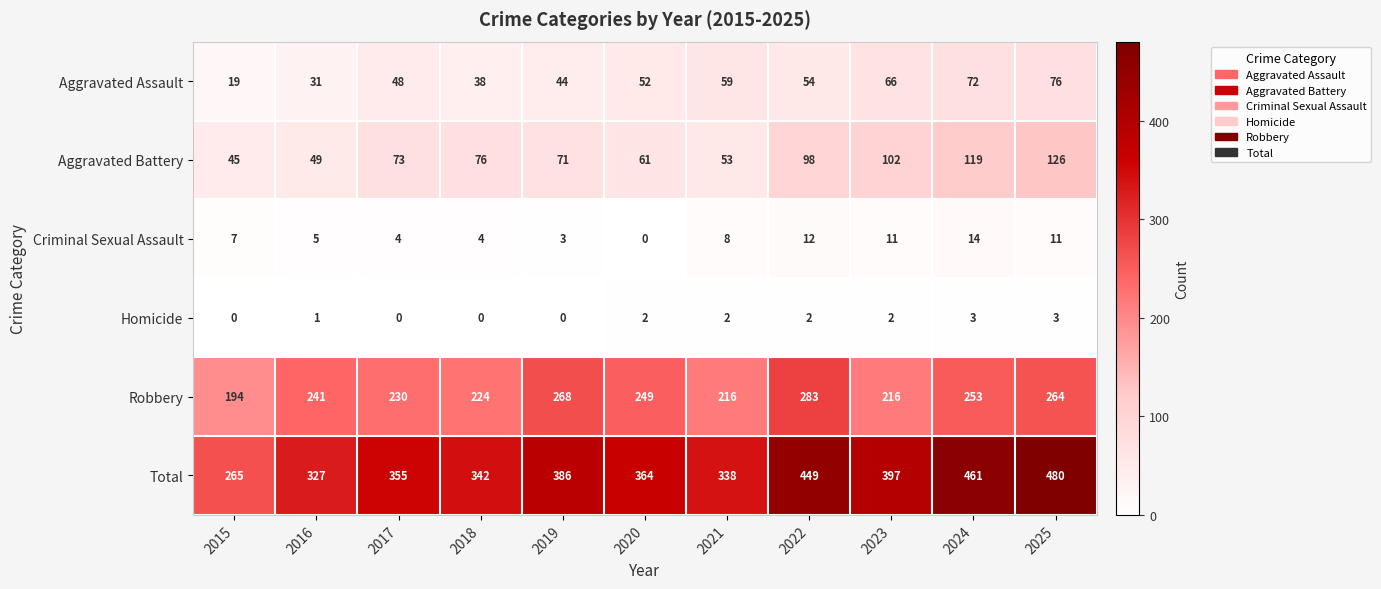

At which category is the sum across all series the highest?

2025